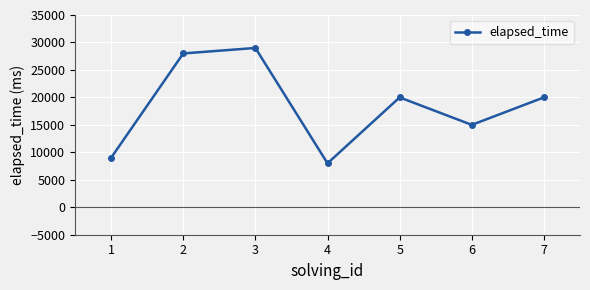

Is it true that the value at 6 is 9806?

False